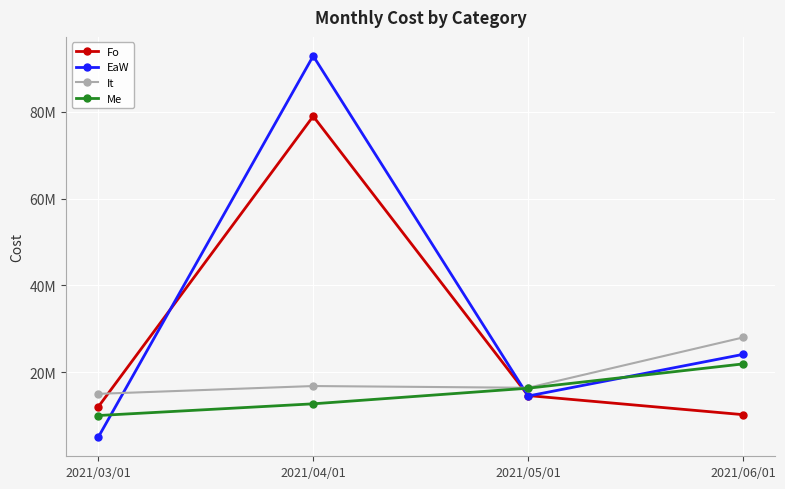

At which category is the sum across all series the highest?

2021/04/01